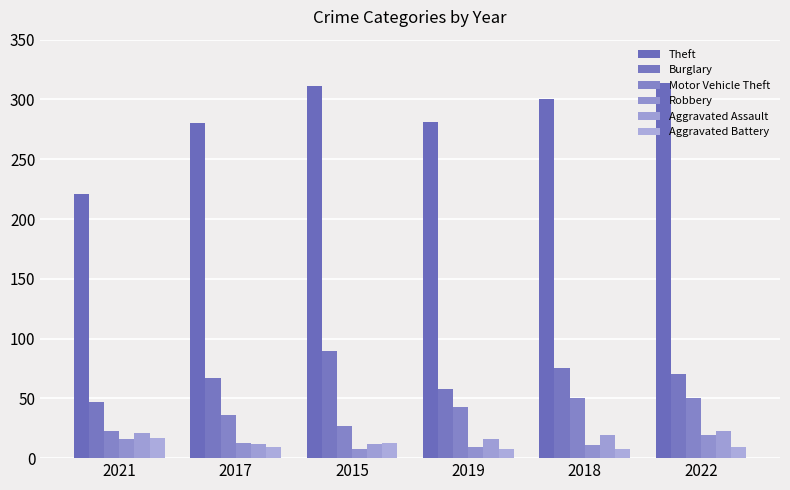

Which series has the widest spread of values?

Theft